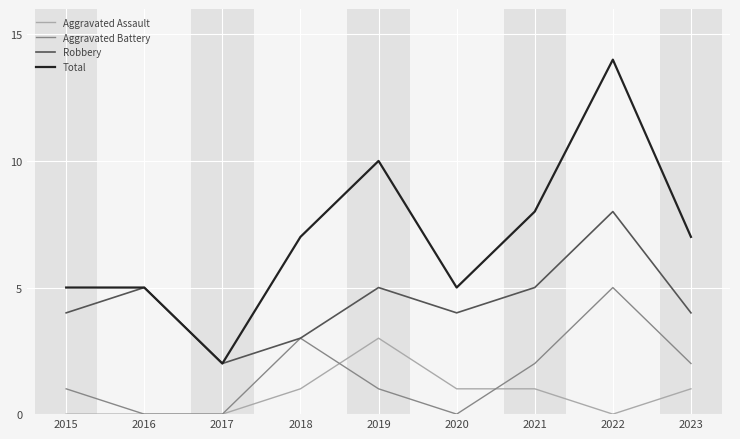

What are all the series names shown in the legend?

Aggravated Assault, Aggravated Battery, Robbery, Total